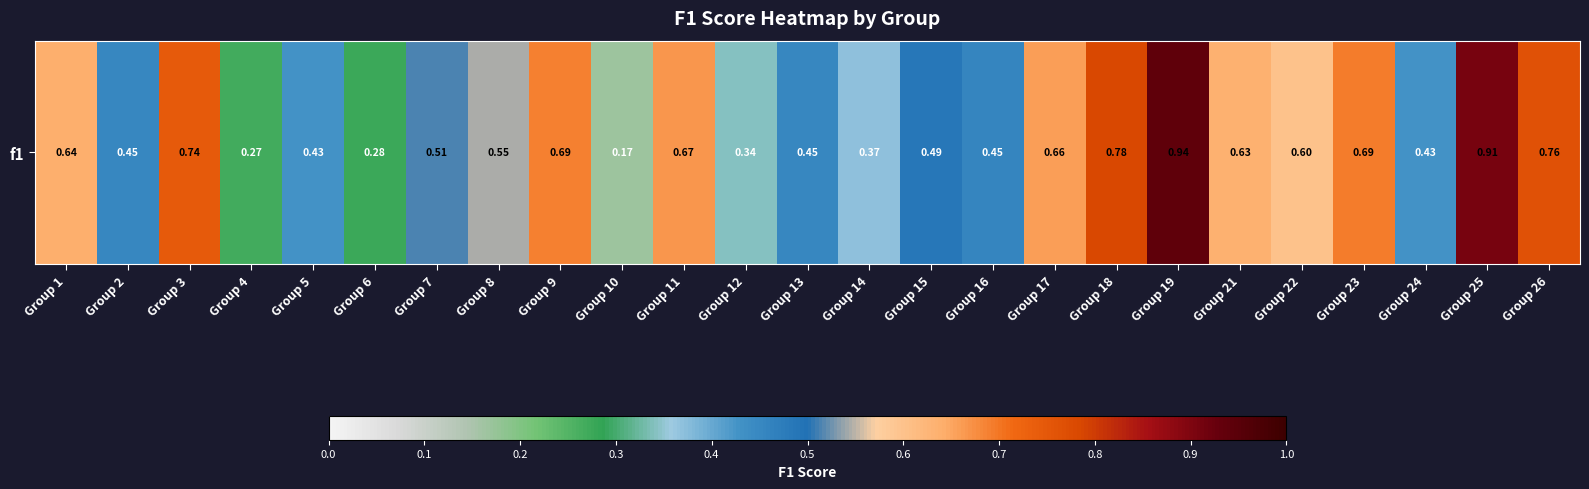

What is the difference between the maximum and minimum values?

0.8